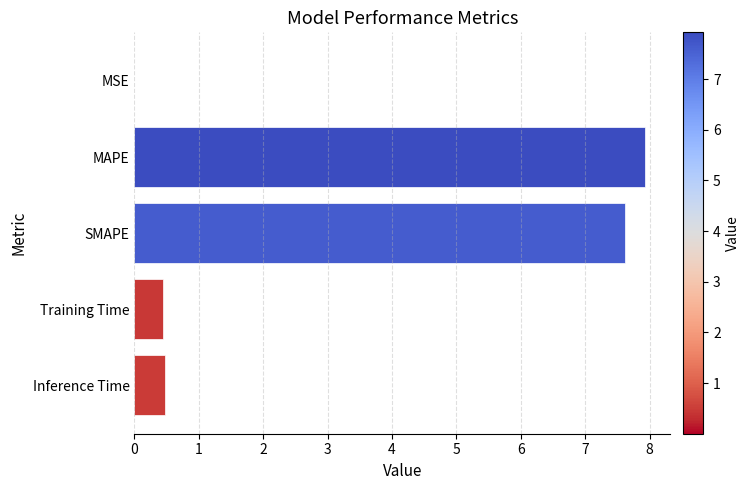

At which category does the chart reach its peak across all series?

MAPE